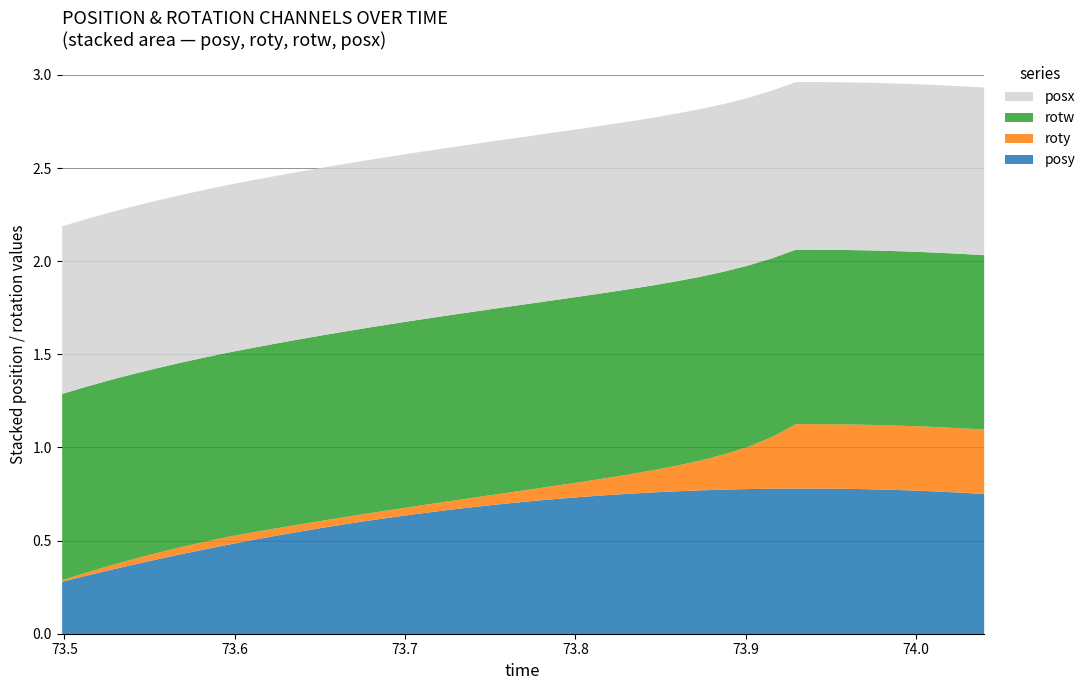

Does the chart have visible grid lines?

Yes